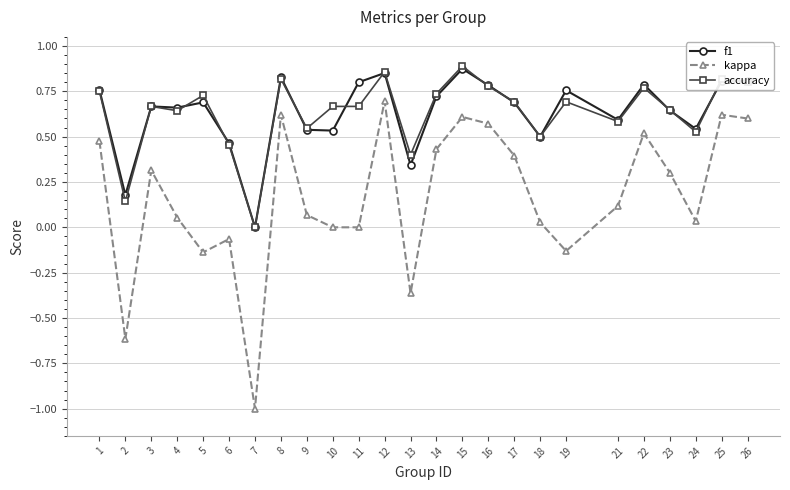

What is the sum of the f1 values at 19 and 1?

1.5